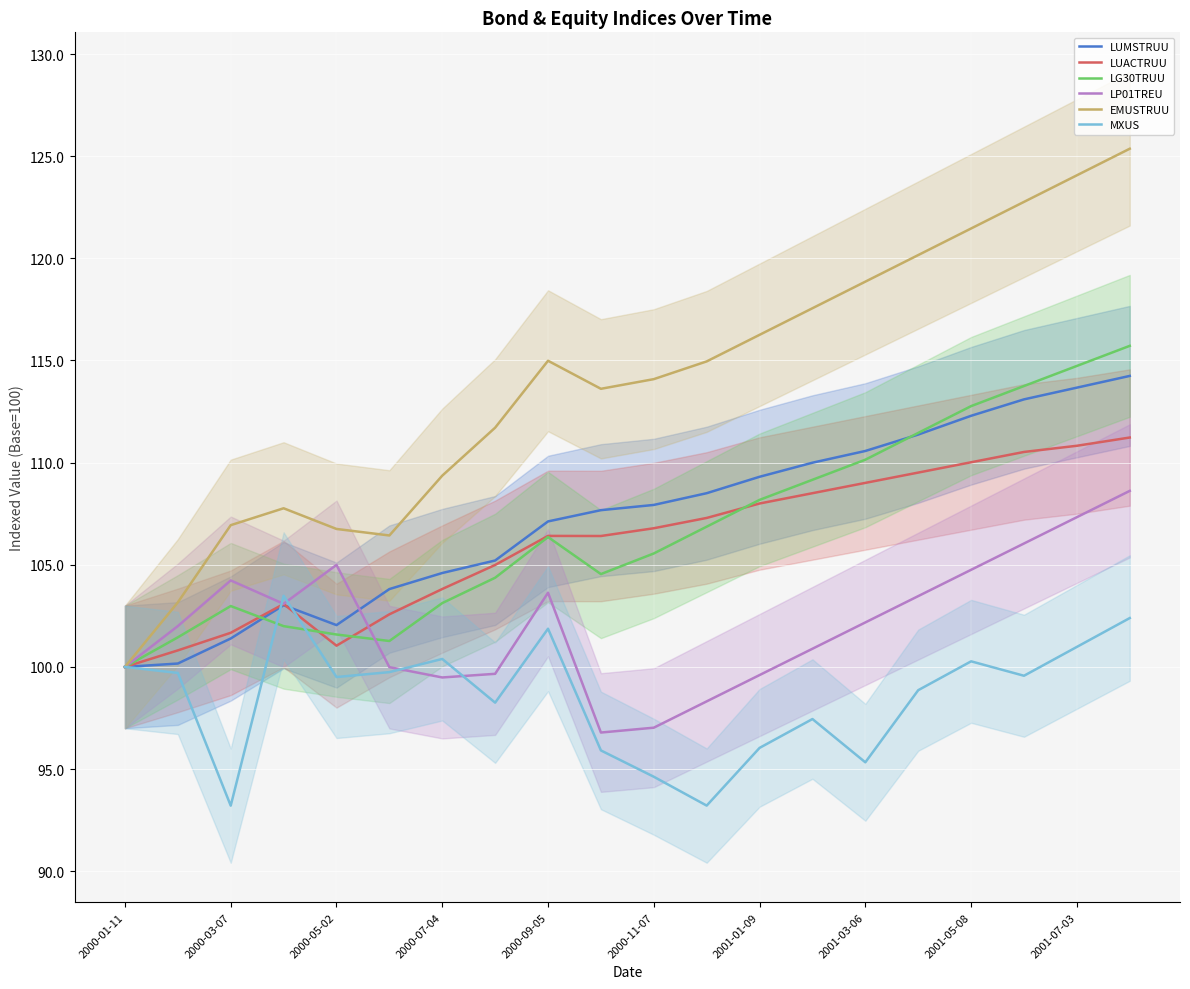

Rank the series by their maximum value, from lowest to highest.

MXUS, LP01TREU, LUACTRUU, LUMSTRUU, LG30TRUU, EMUSTRUU